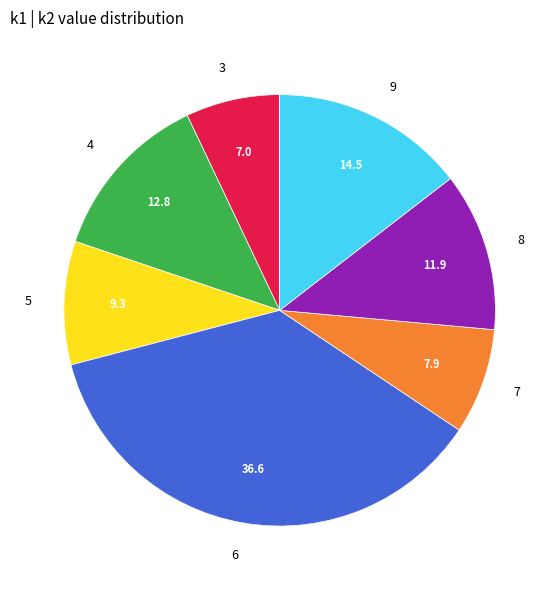

What is the ratio of the value at 3 to the value at 4?

0.6